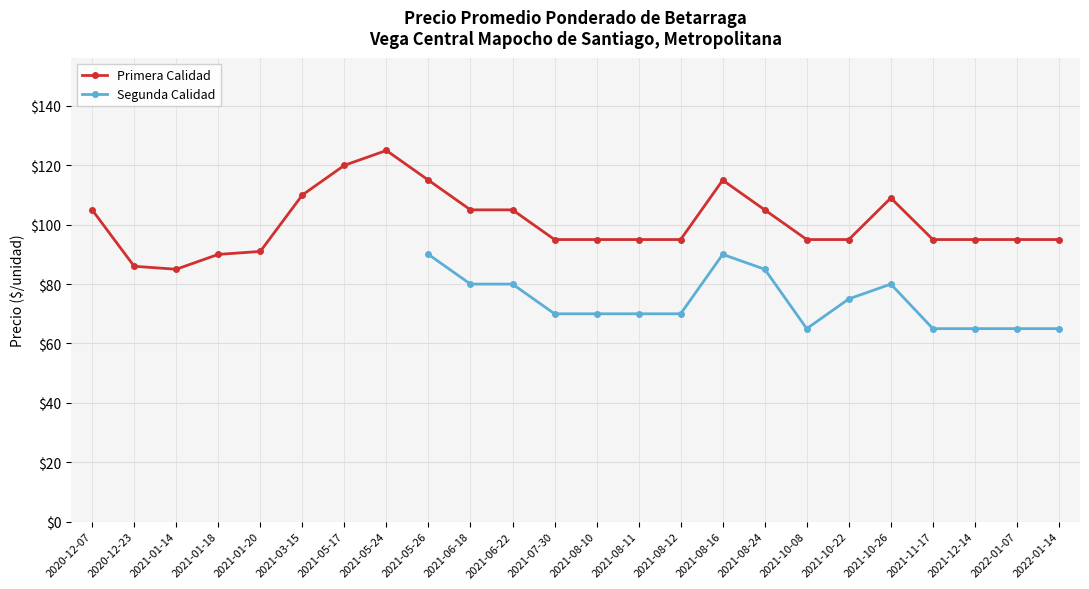

At which category does the chart reach its peak across all series?

2021-05-24